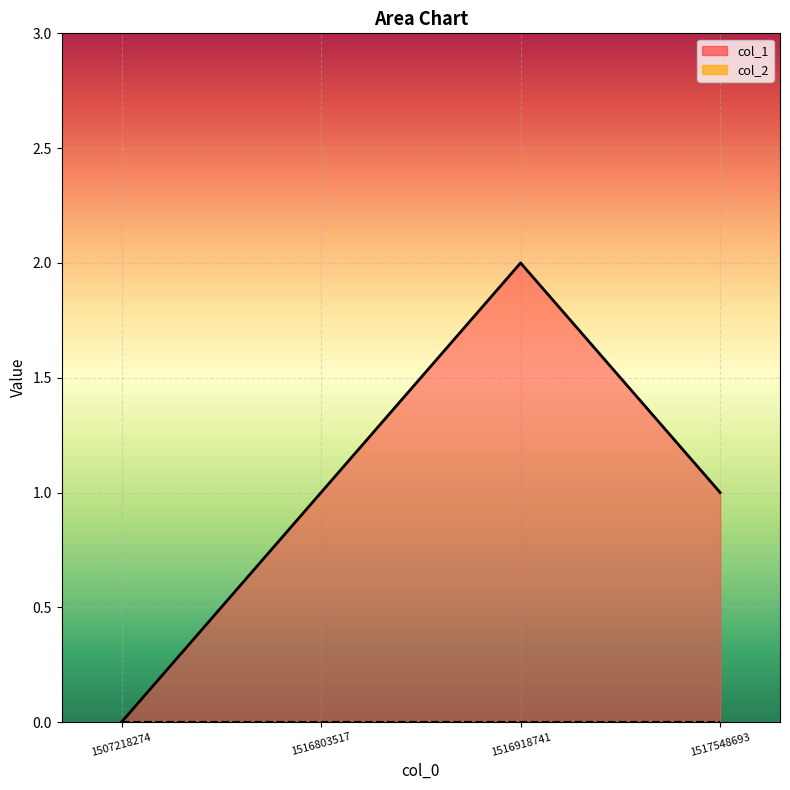

At which category does the data reach its first local peak?

1516918741